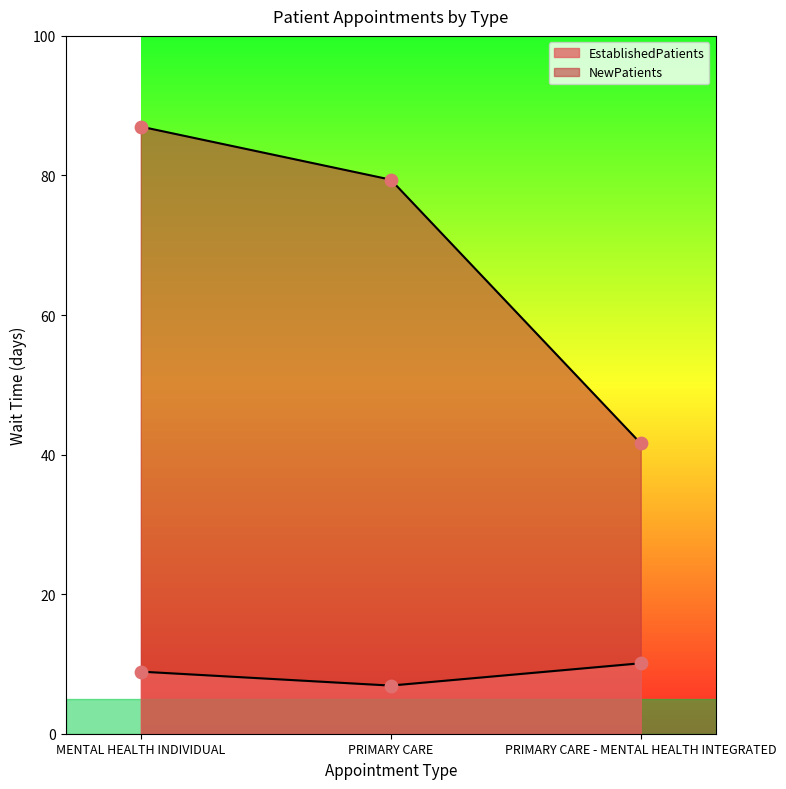

At how many categories does at least one series exceed 26?

3